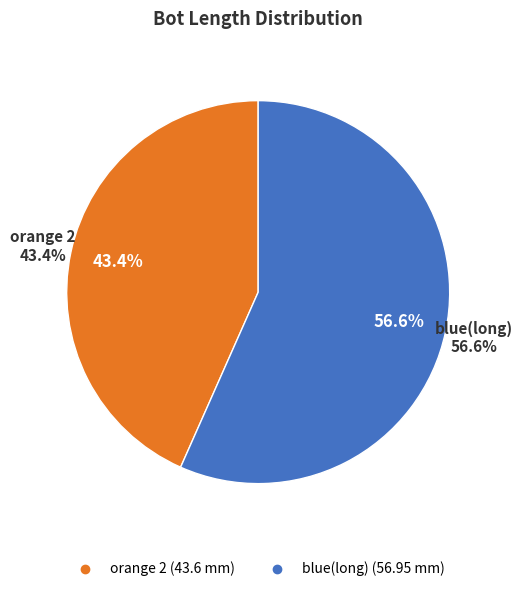

To the nearest percent, what percentage of the pie is blue(long)?

57%